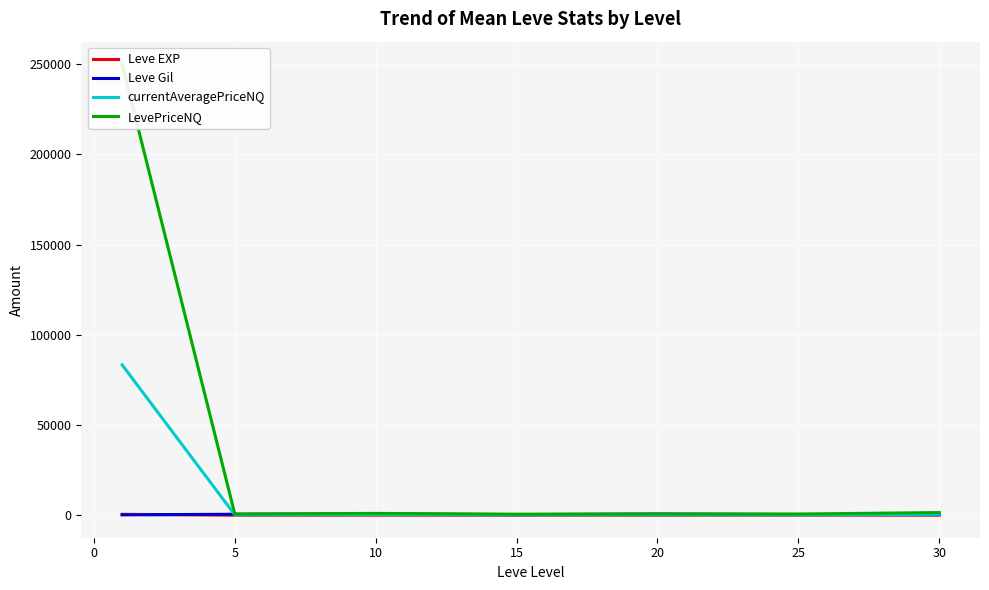

The Leve EXP series shows 174.7 at −5. True or false?

False